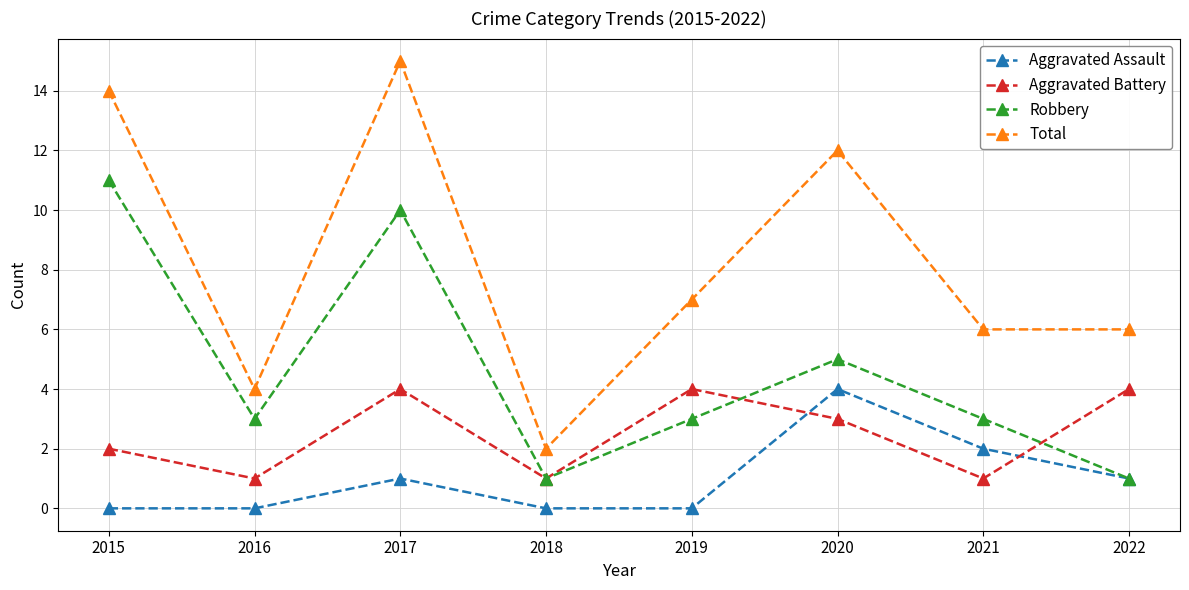

True or false: Aggravated Battery has a value of 0 at 2018.

False